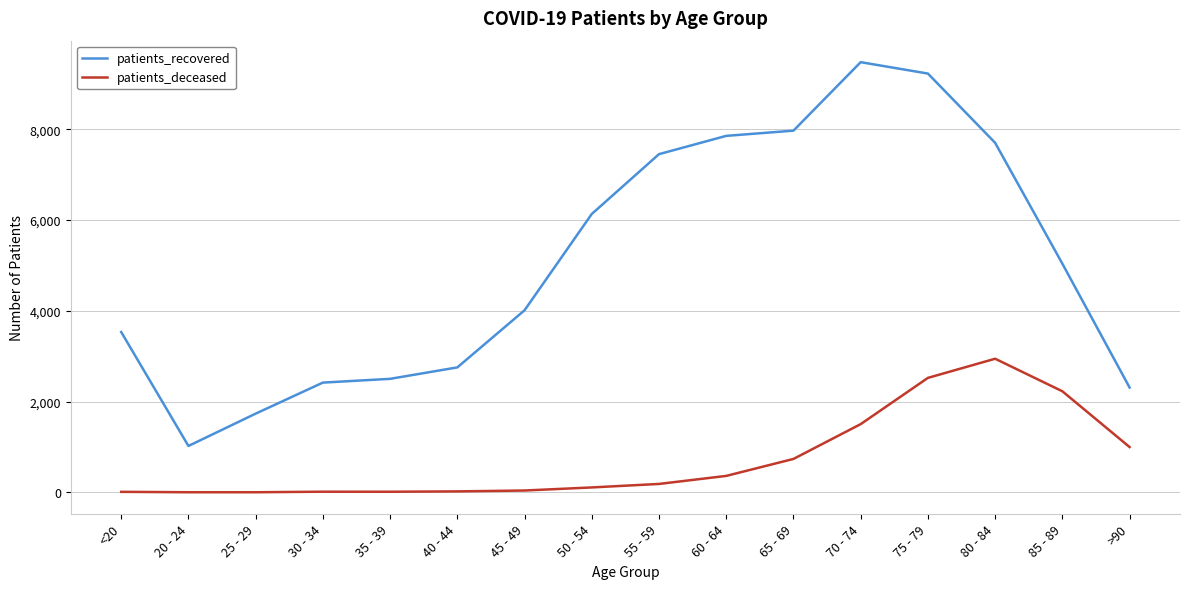

The value of patients_deceased at 75 - 79 is 4522. True or false?

False